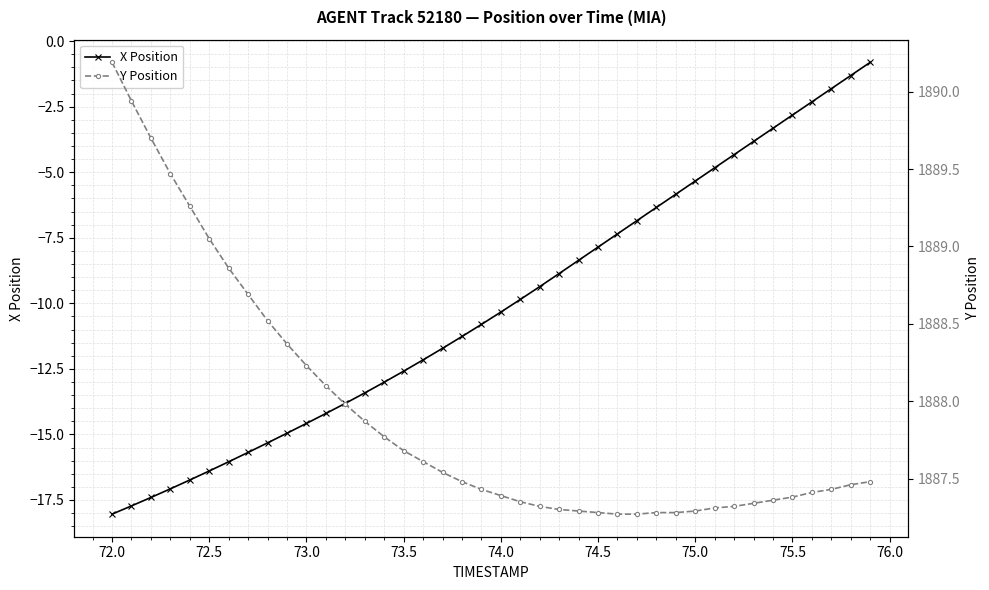

The X Position series shows -6.0 at 74.0. True or false?

False